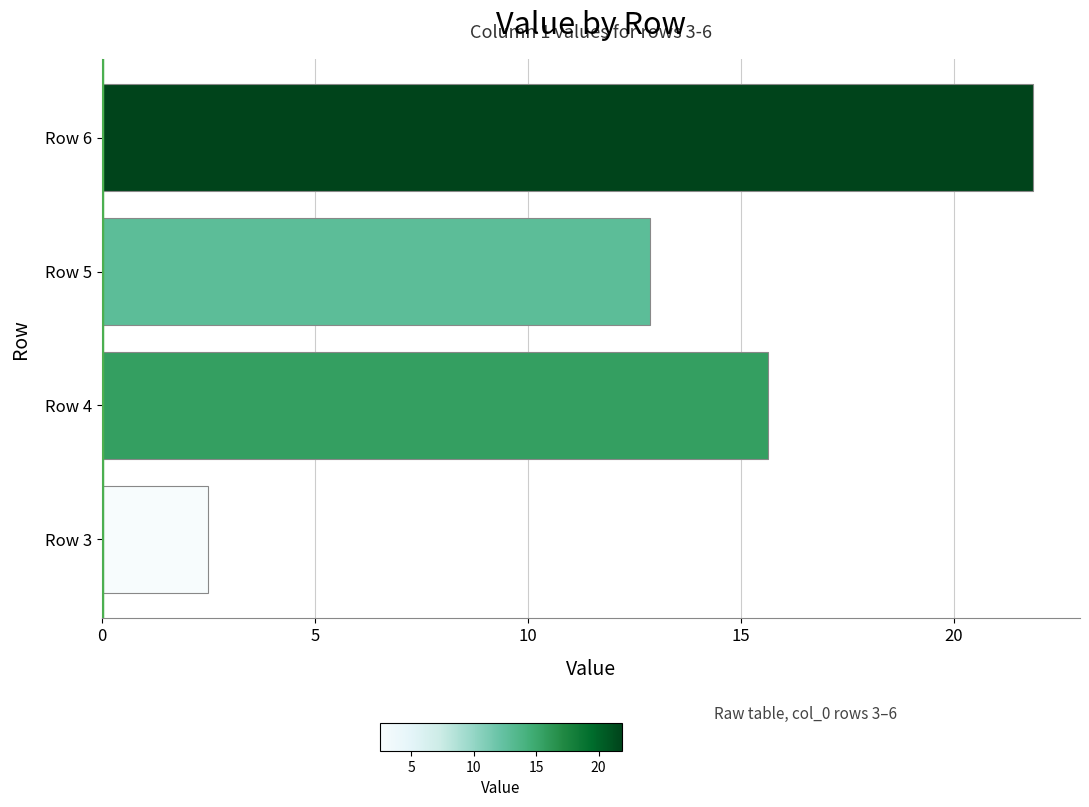

What is the sum of the values at Row 6 and Row 5?

34.7